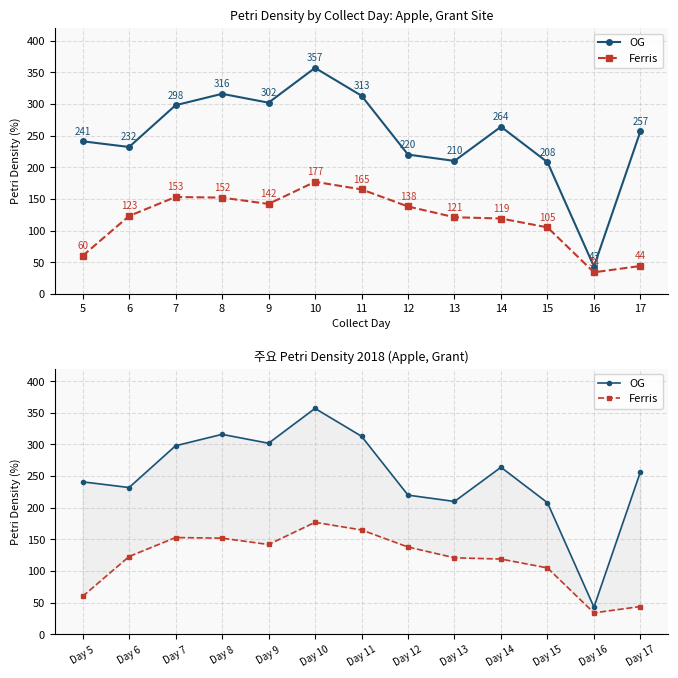

At which label is Ferris closest to 105?

Day 15